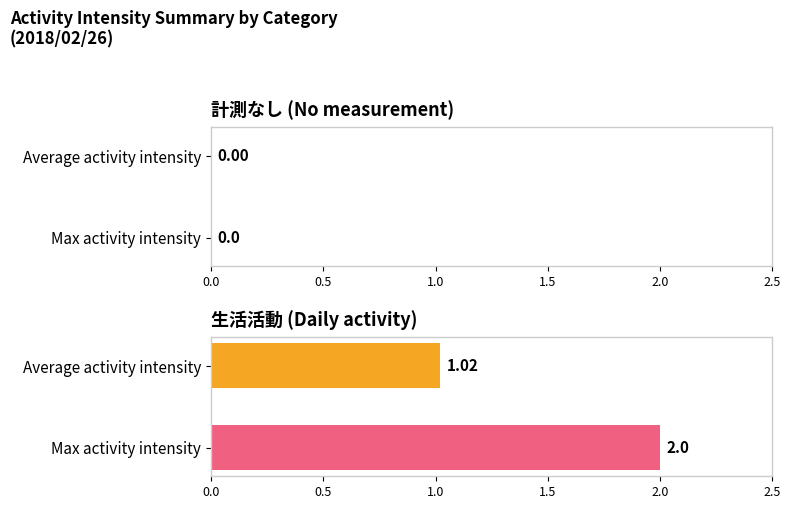

Count the number of categories in the chart.

1